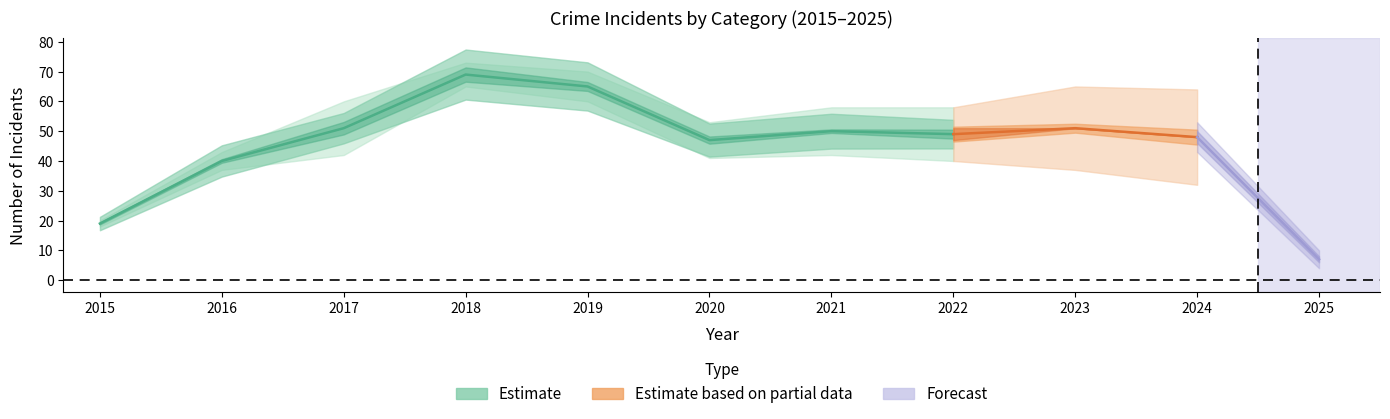

The Aggravated Battery series shows 24 at 8. True or false?

False